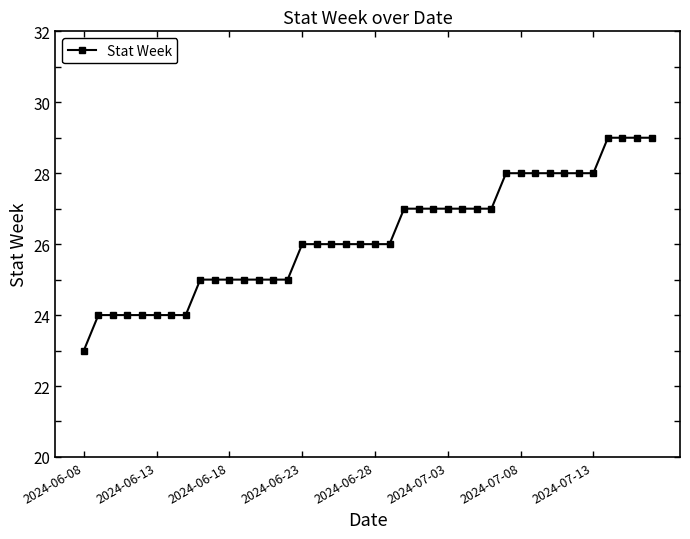

How many distinct data groups are displayed?

1